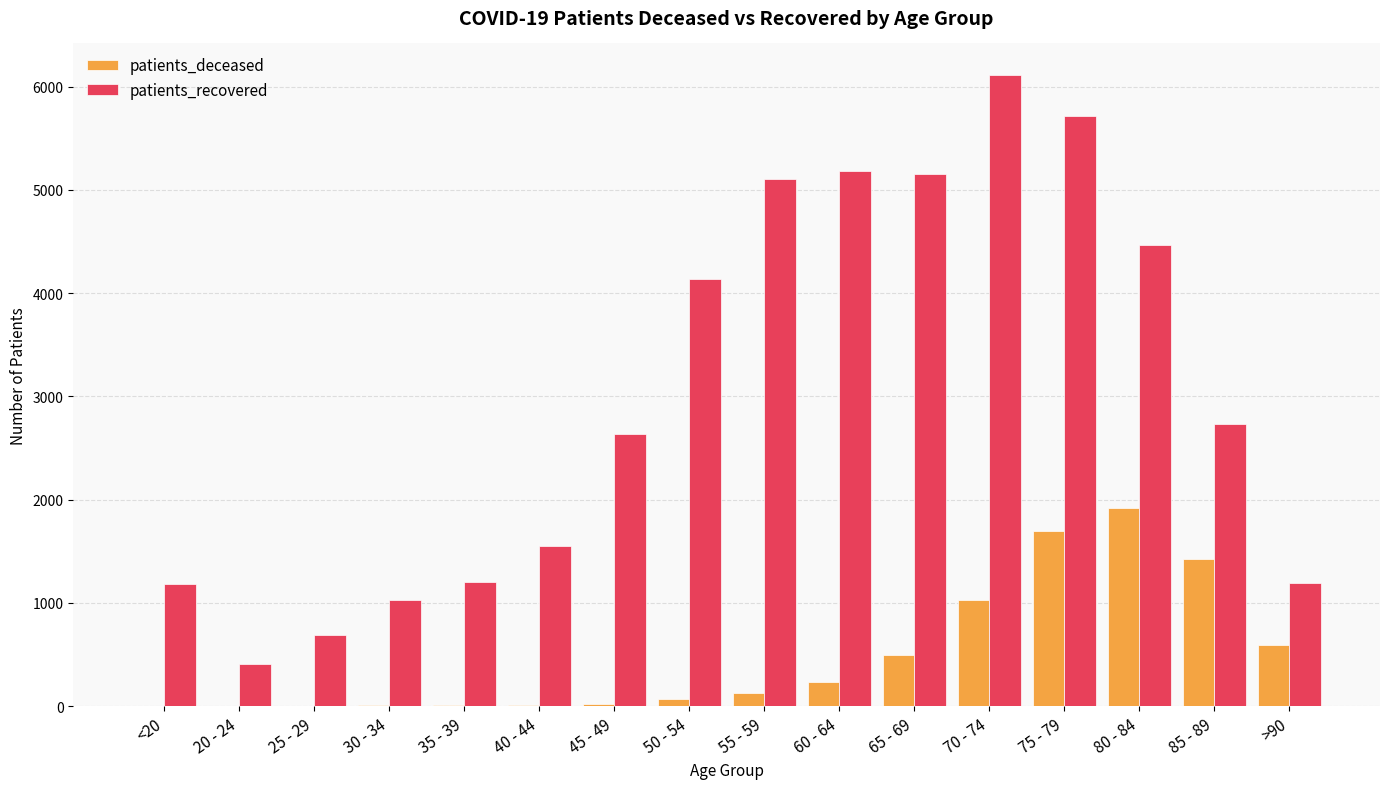

Are the bars horizontal?

No